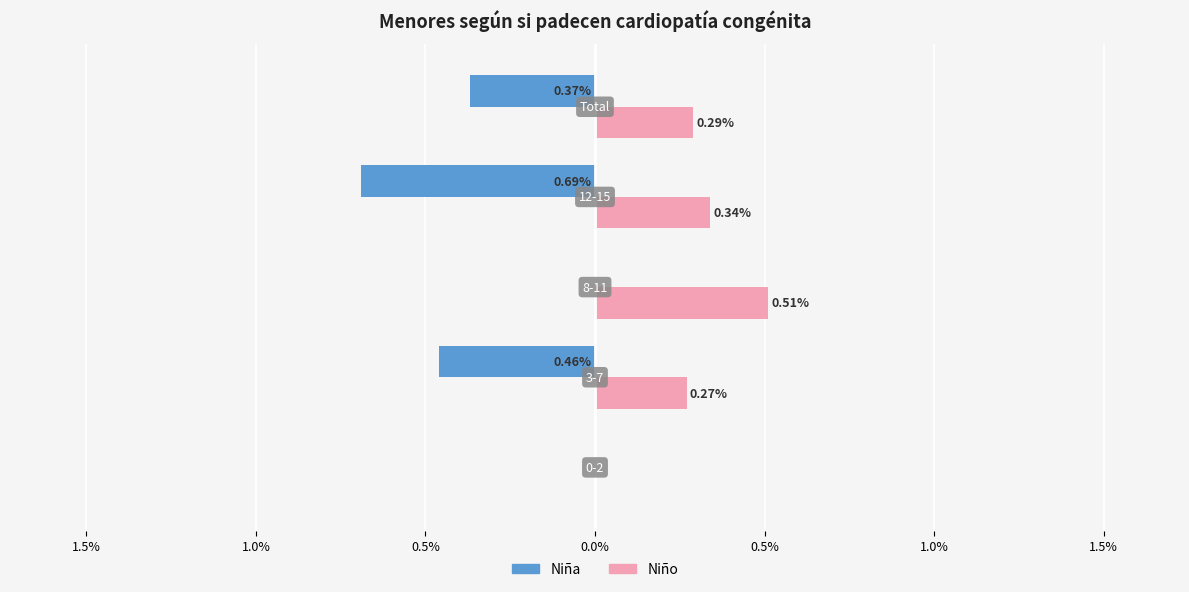

What are all the series names shown in the legend?

Niña, Niño